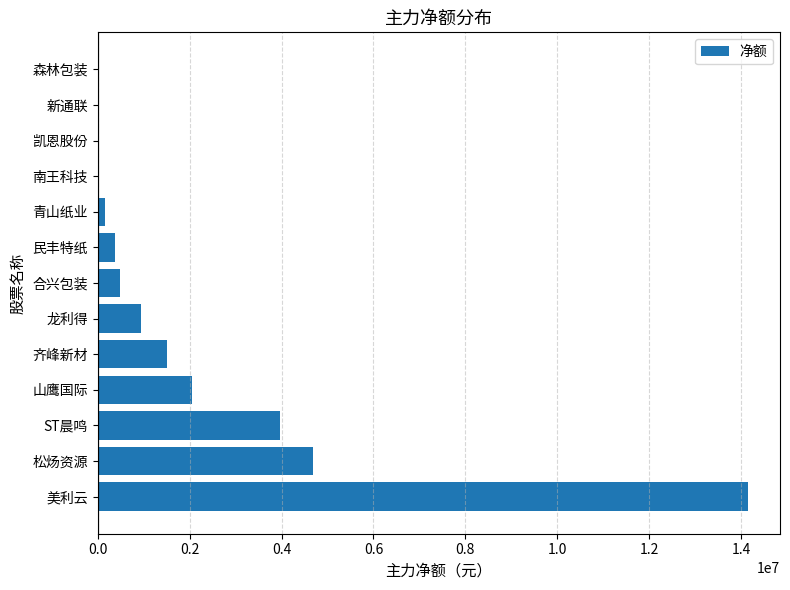

How many series are shown in this chart?

1